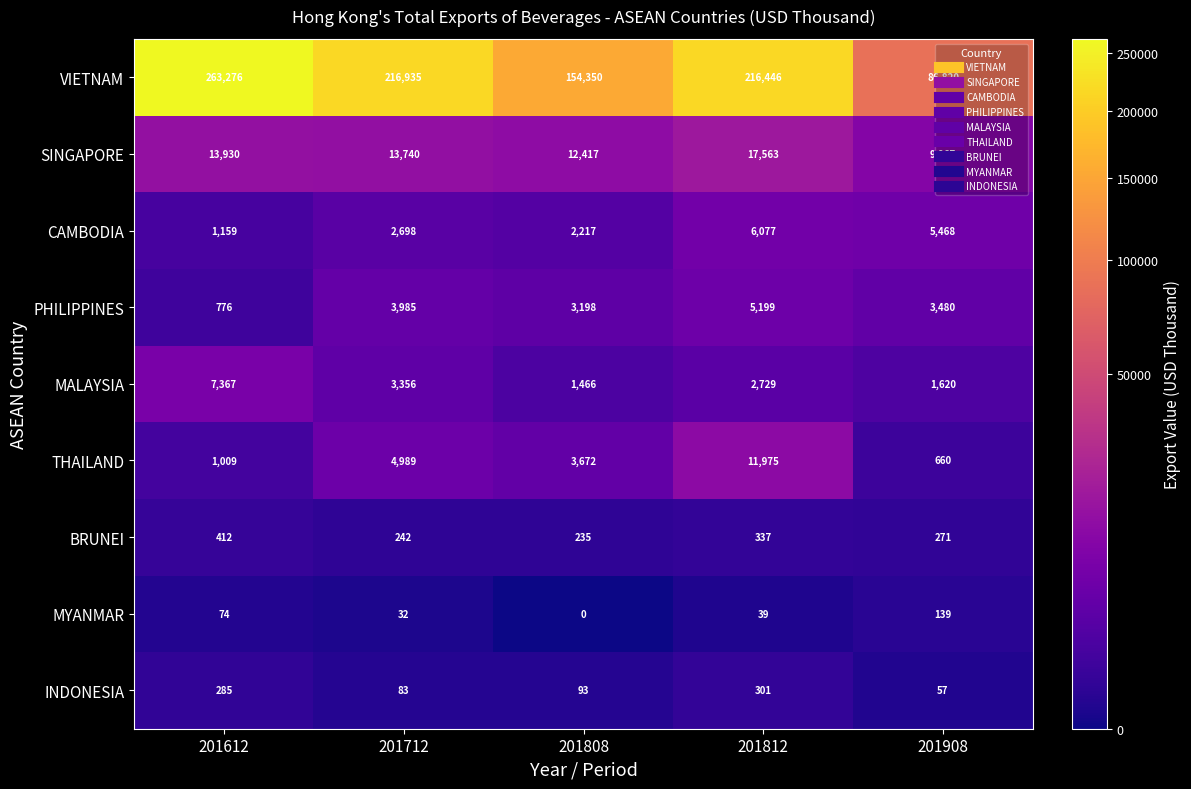

What is the difference between the PHILIPPINES values at 201908 and 201808?

282